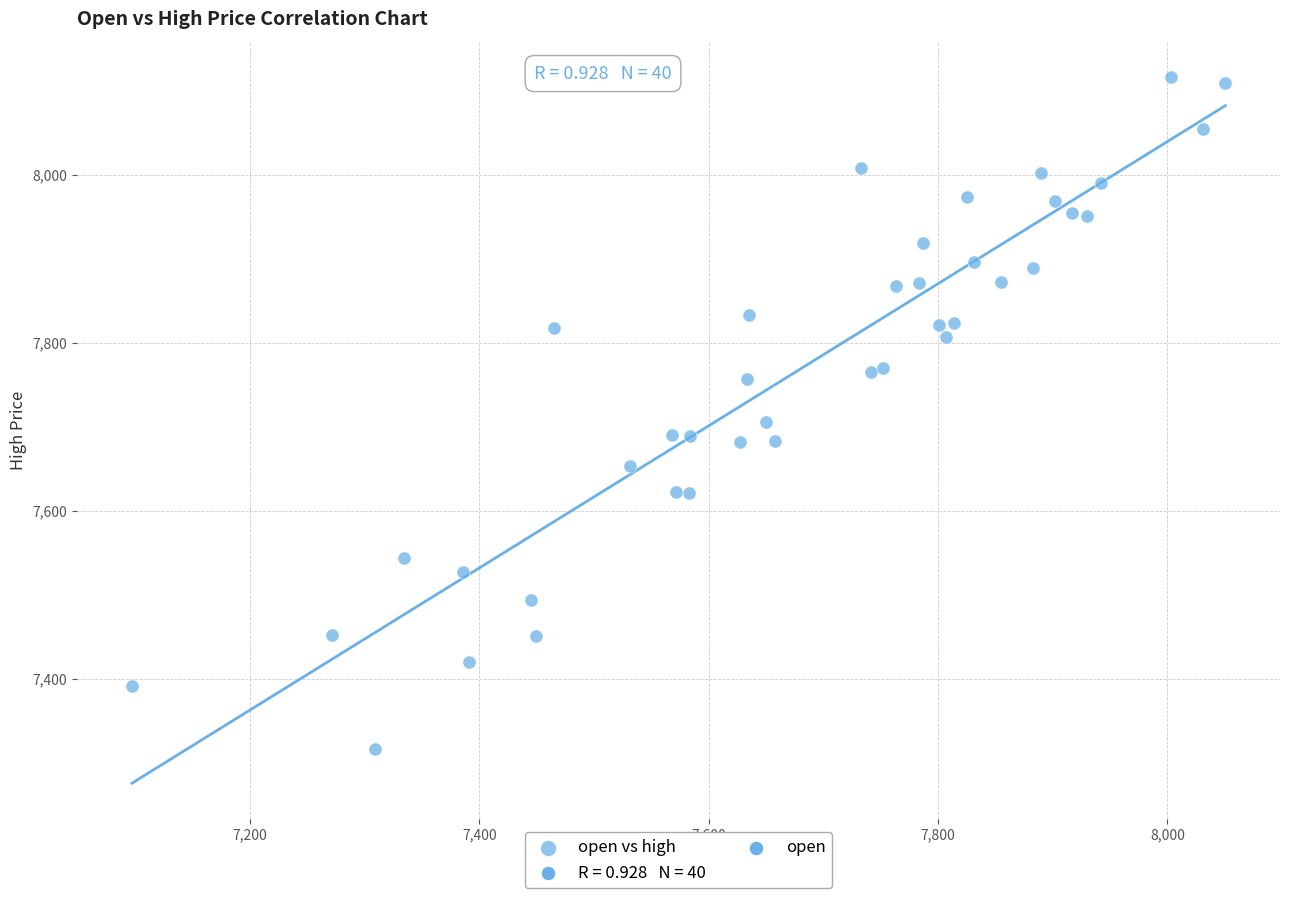

What Y value in the scatter plot is closest to 7716?

7705.3